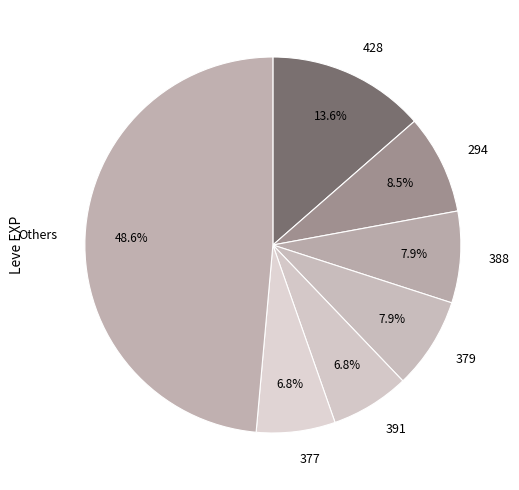

Is there a majority slice in this chart?

No